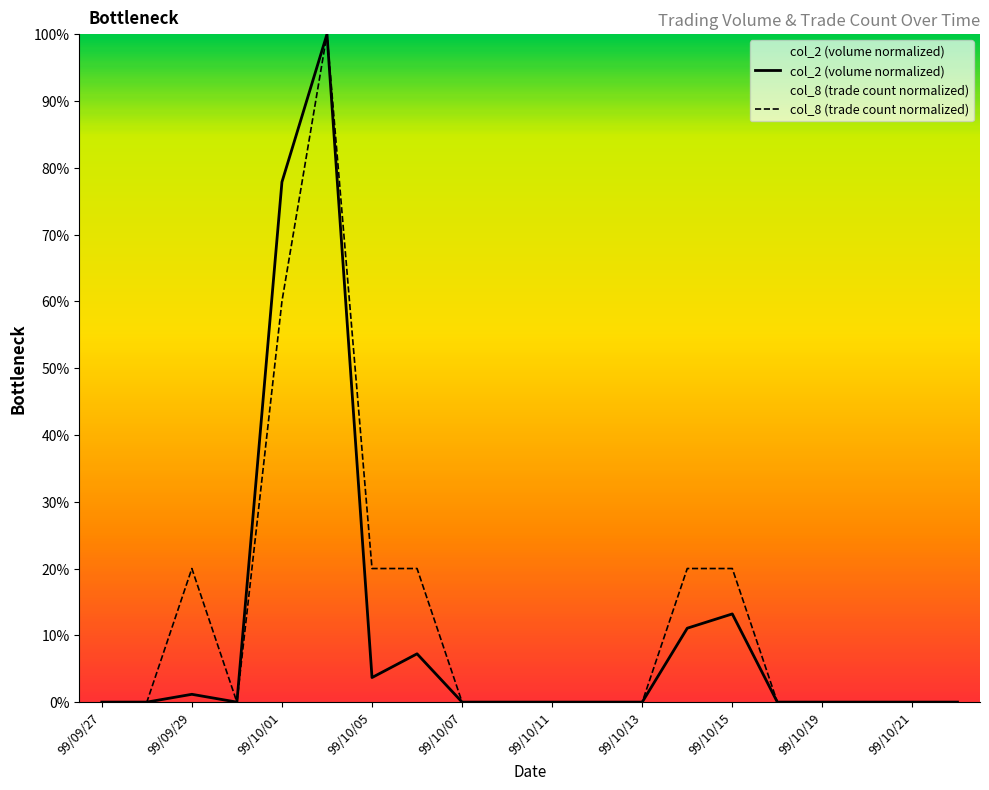

True or false: col_8 (trade count normalized) has a value of 0.0 at 99/10/11.

True